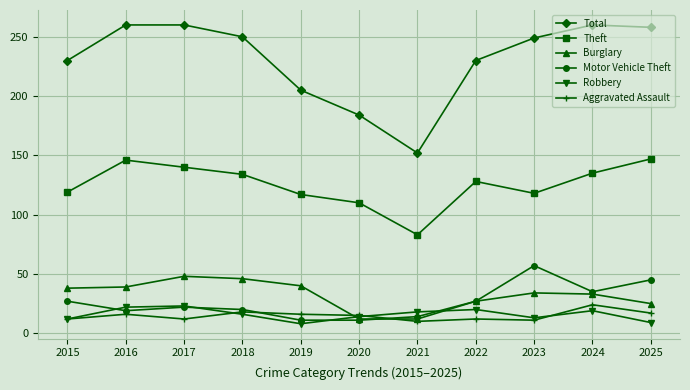

What is the value of the Motor Vehicle Theft point at the 4th from the left?

20